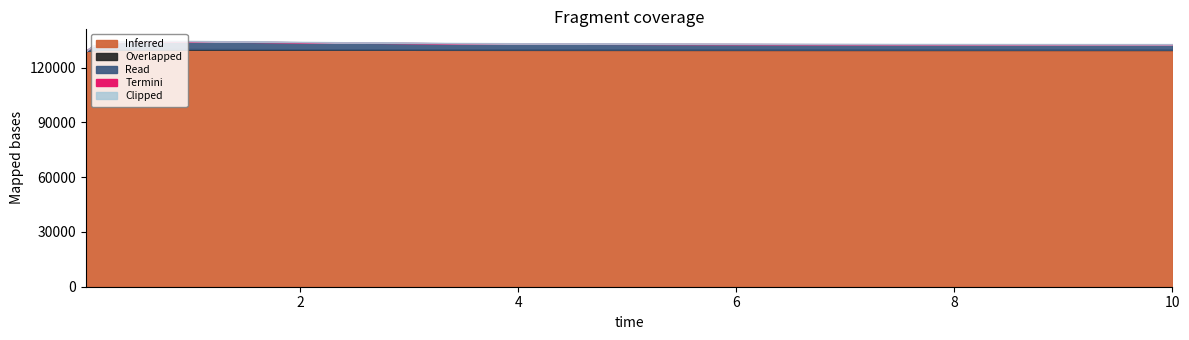

What is the value of the 6th point from the left?

134173.2